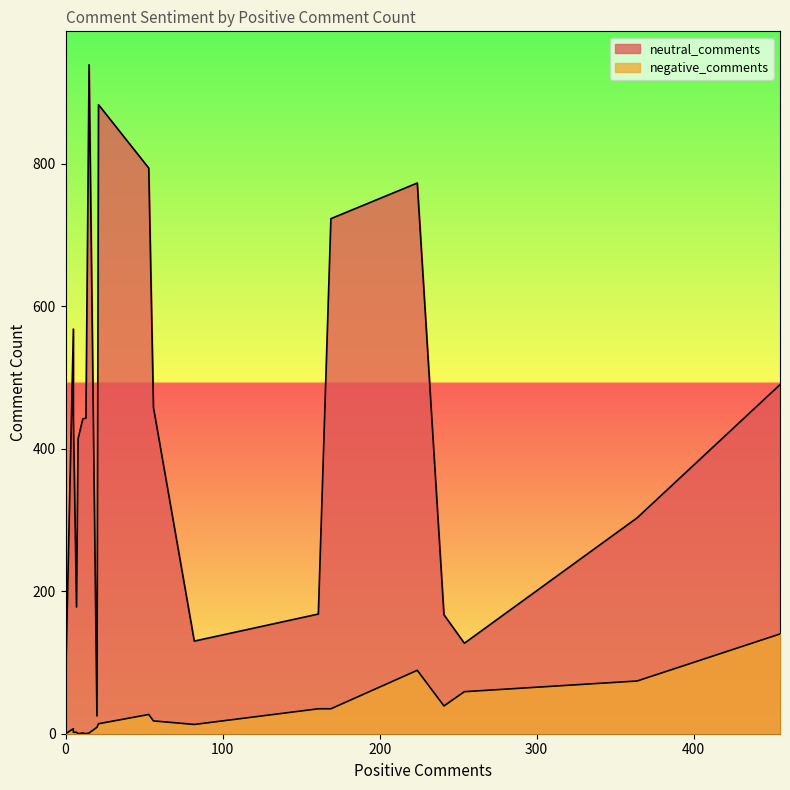

At which category is the sum across all series the highest?

15